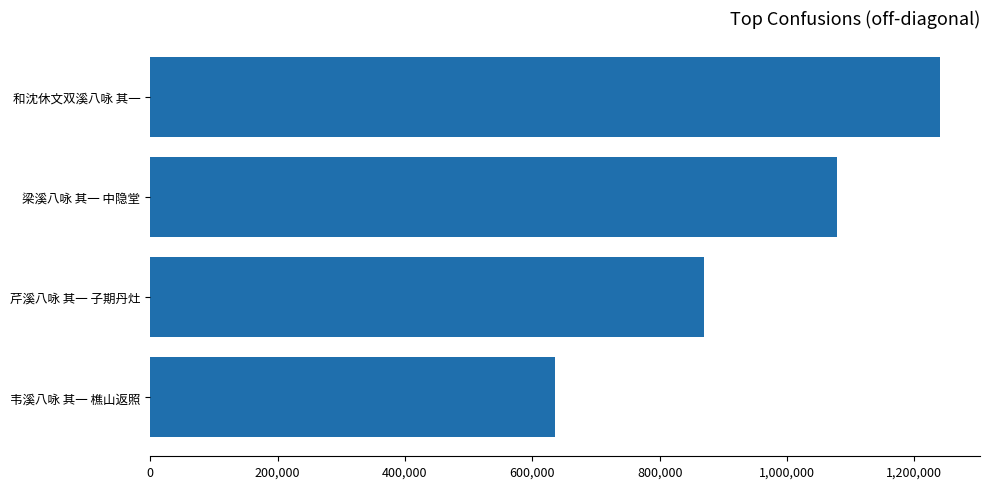

How many categories are shown in the chart?

4